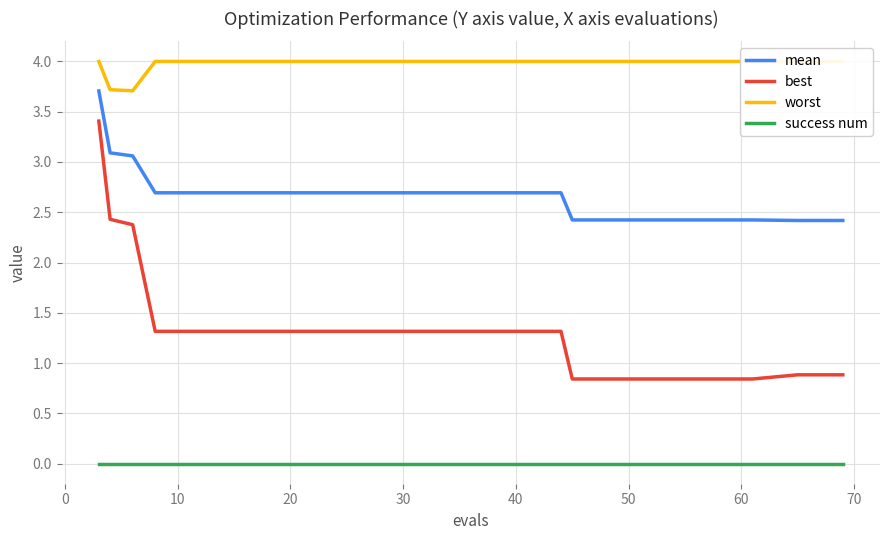

What is the maximum value for best?

3.4